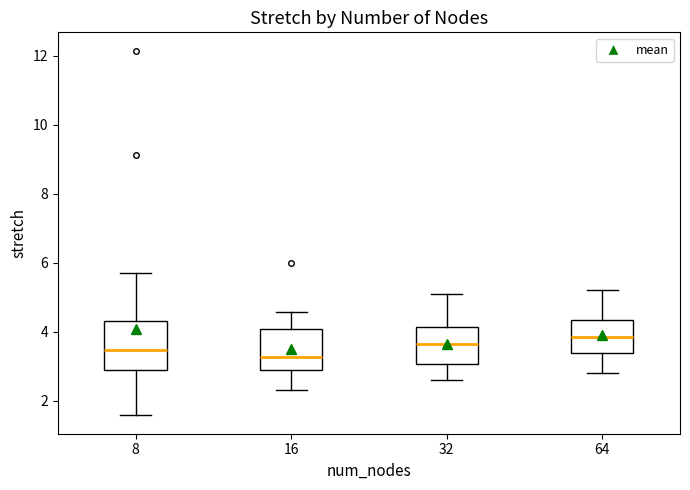

Where is the lower edge of the box at x = 16 on the y-axis? The values are not printed on the chart, so give them approximately, as read against the axis.

2.8